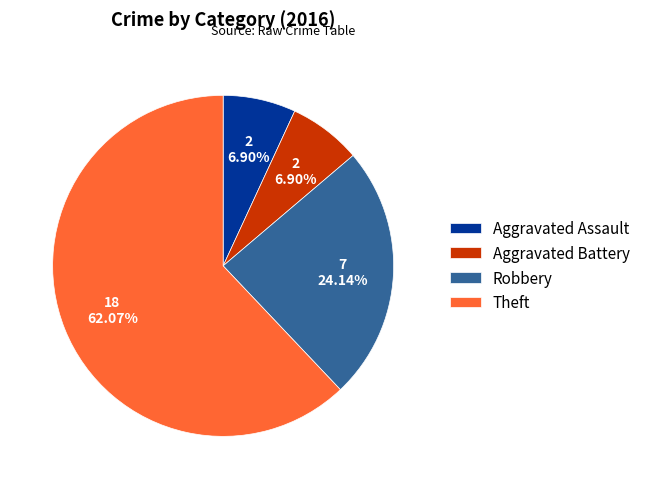

Is it true that Robbery is 24% of the pie?

True